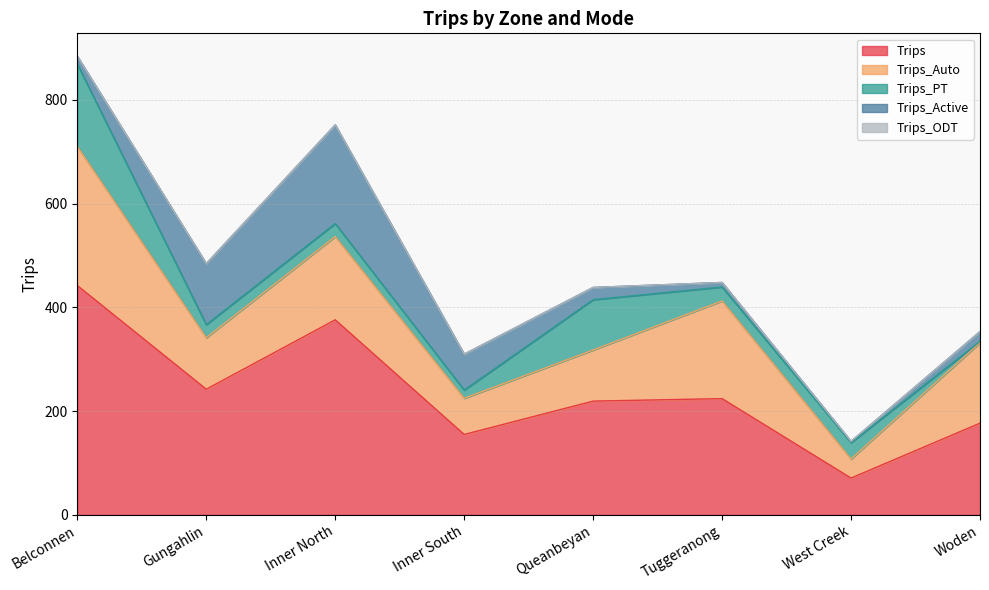

List the series in order of their peak value, highest first.

Trips, Trips_Auto, Trips_Active, Trips_PT, Trips_ODT